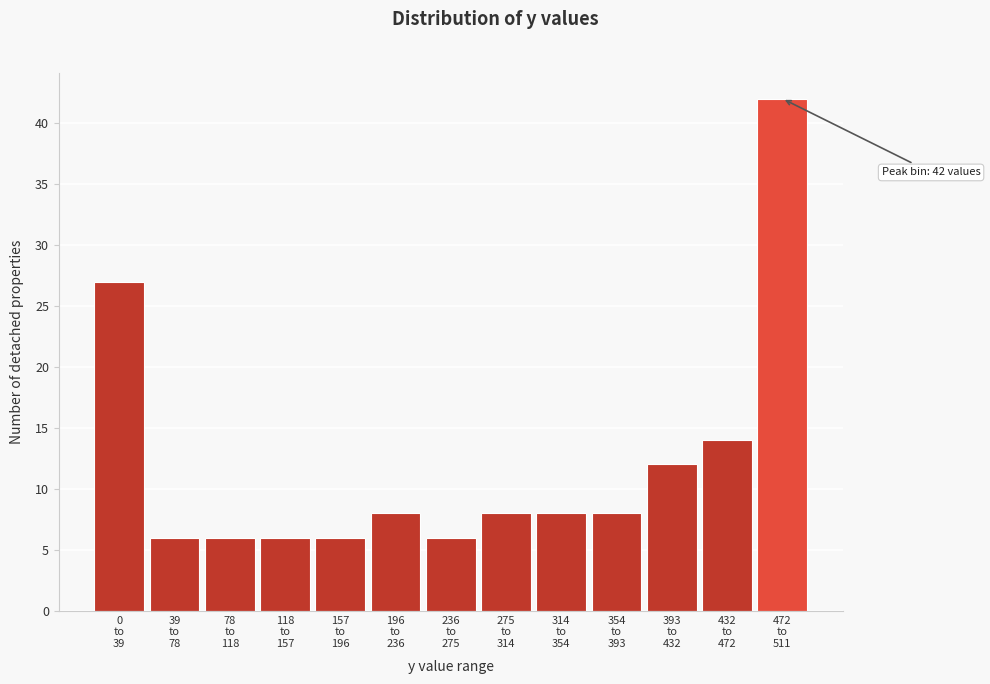

Reading right to left, list all the values displayed in this chart.

42	14	12	8	8	8	6	8	6	6	6	6	27